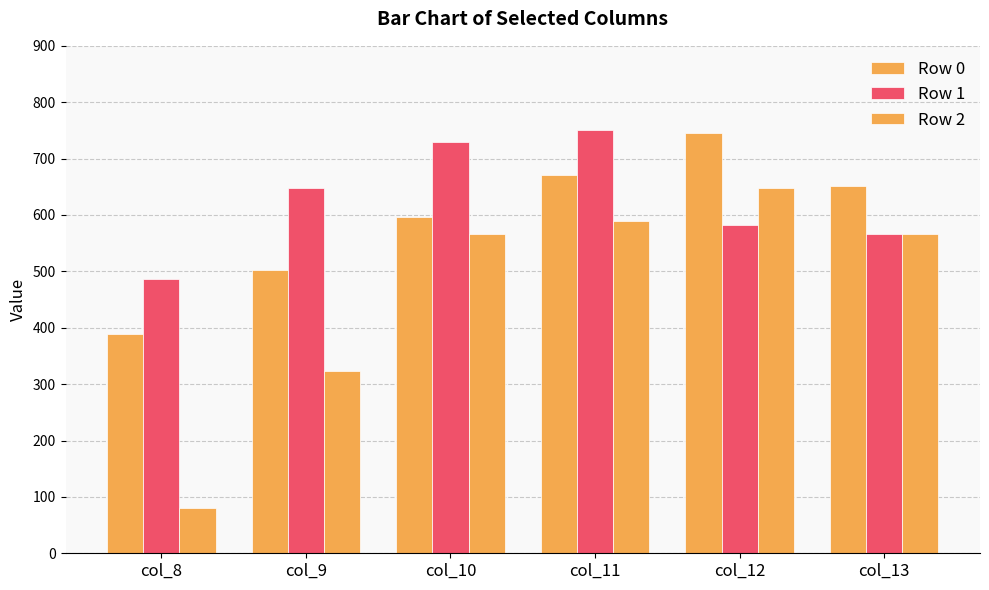

Which has a higher value, col_11 or col_12?

col_12